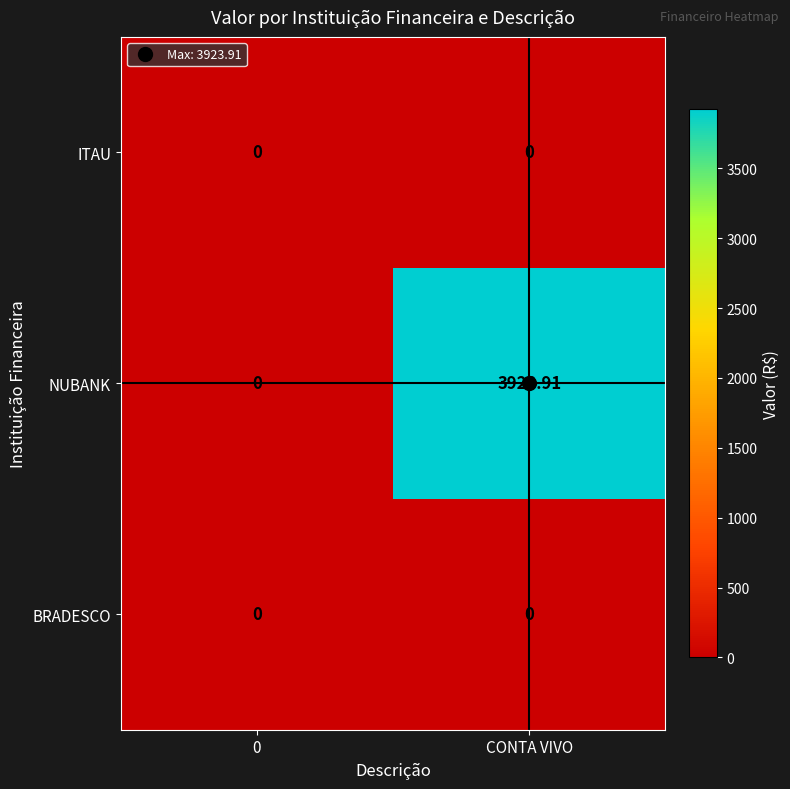

What is the greatest value displayed?

3923.9